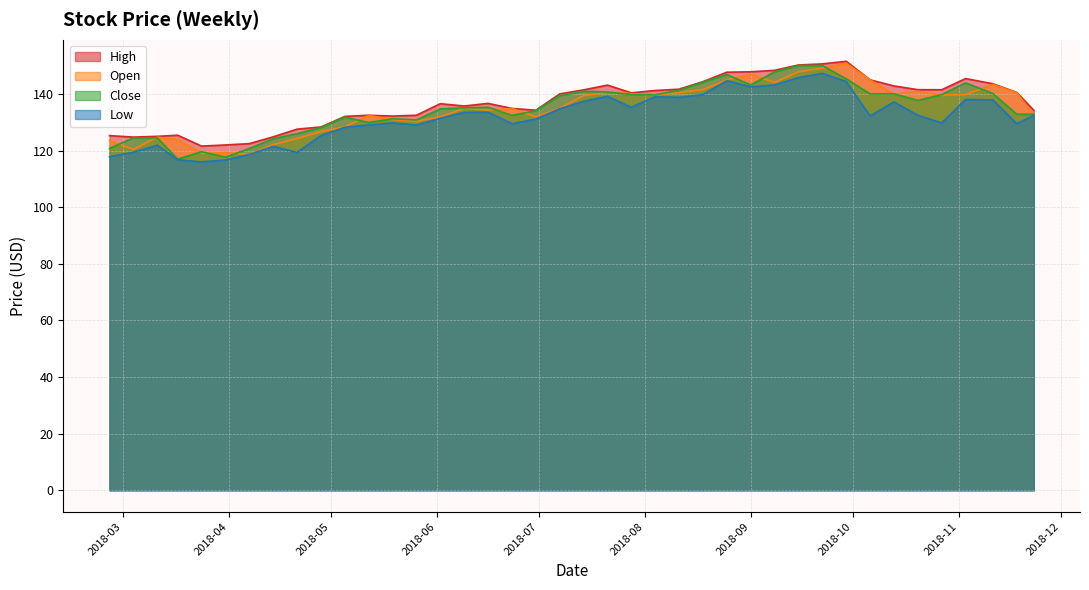

Does the chart display data point markers on the line(s)?

No